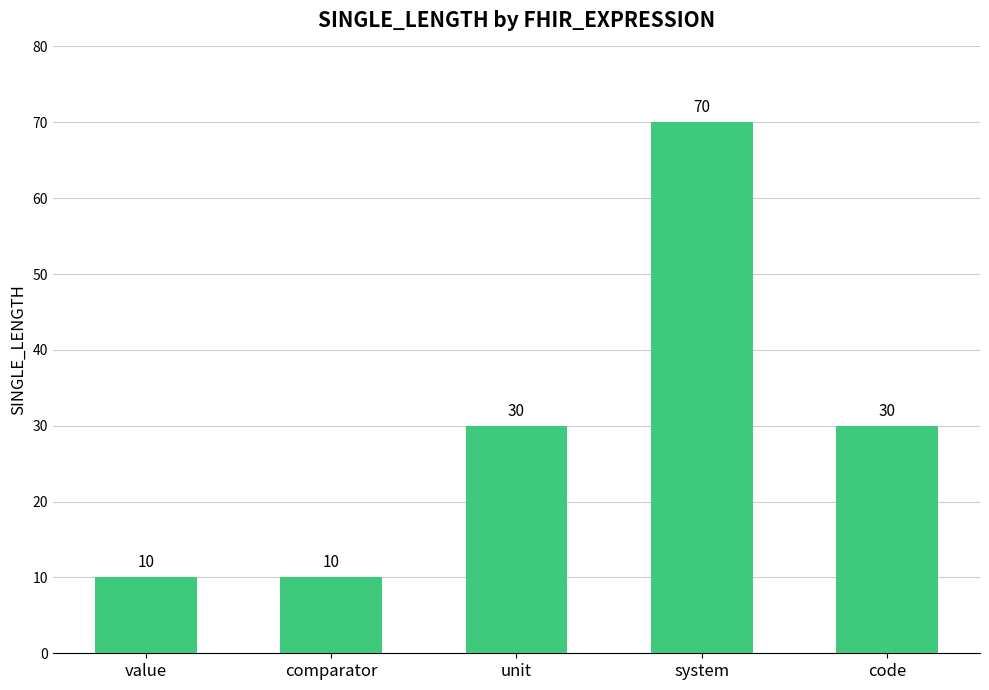

Reading right to left, what are all the values shown in this chart?

30	70	30	10	10